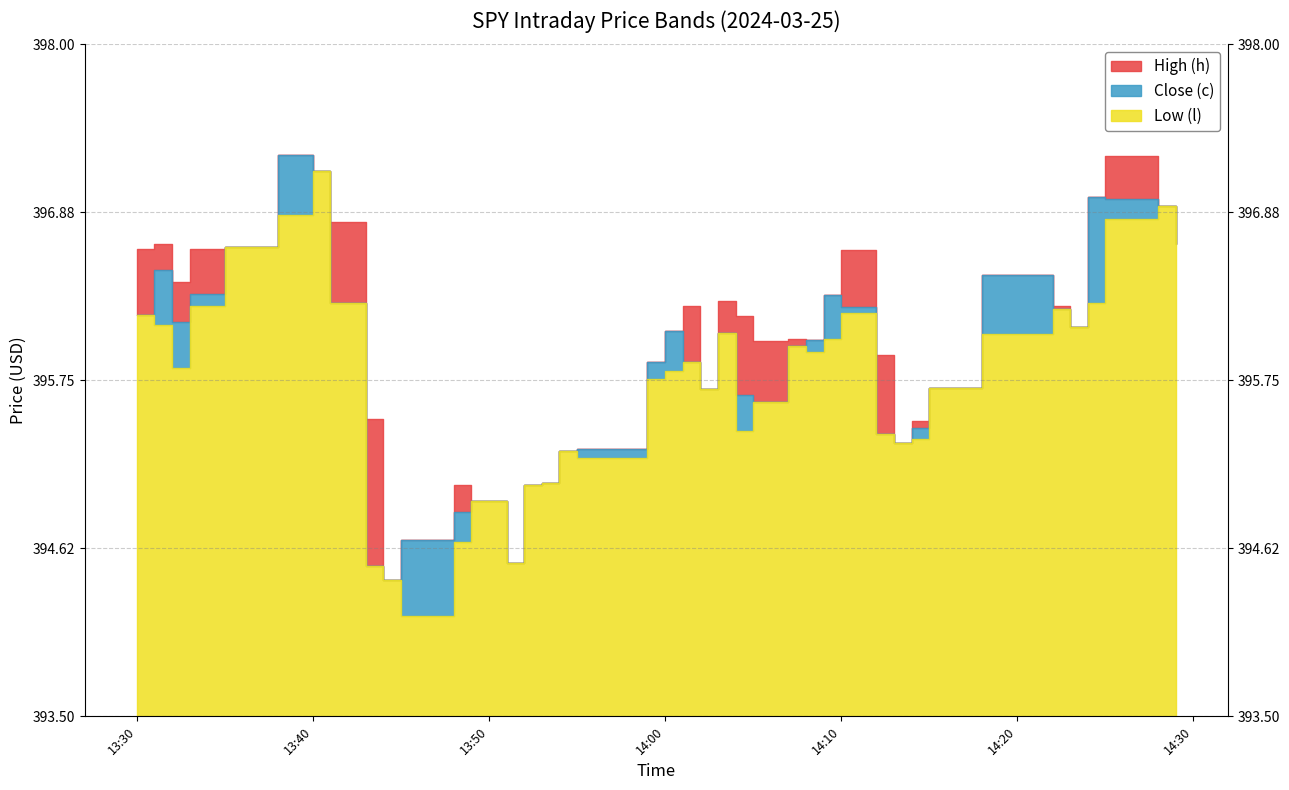

At which category does Close (c) reach its first local peak?

2024-03-25 13:31:00